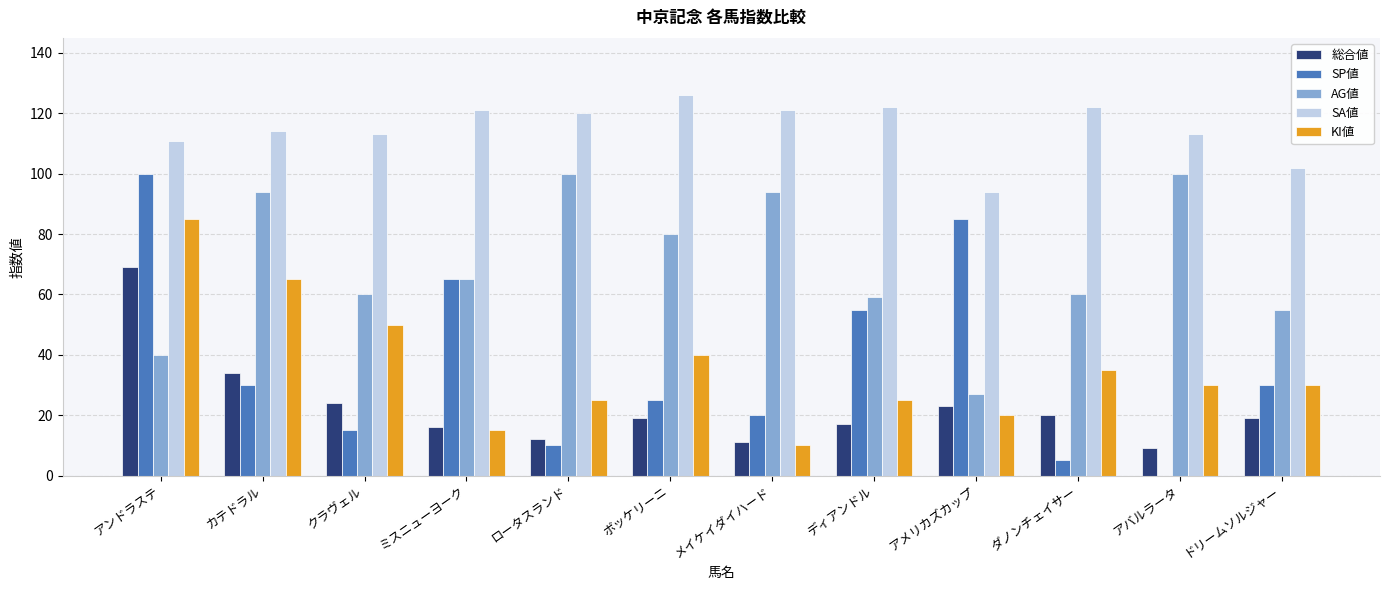

What is the sum of all AG値 values?

834